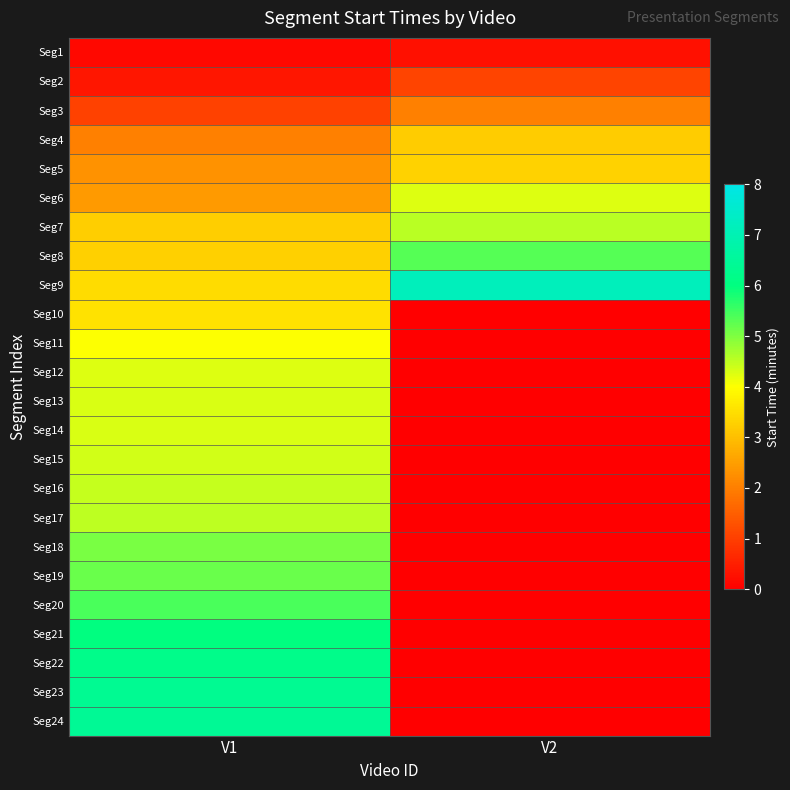

Between V2 and V1, which is larger?

V2